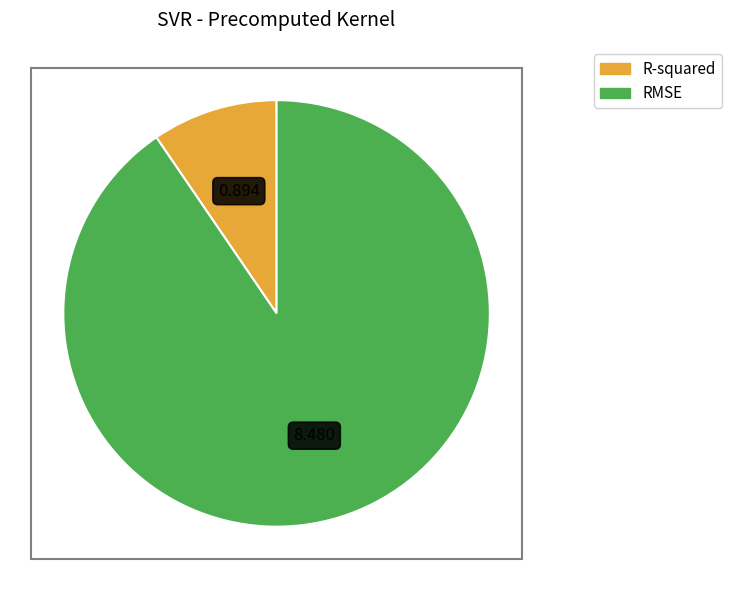

Approximately how many times larger is the value at R-squared compared to RMSE?

0.1